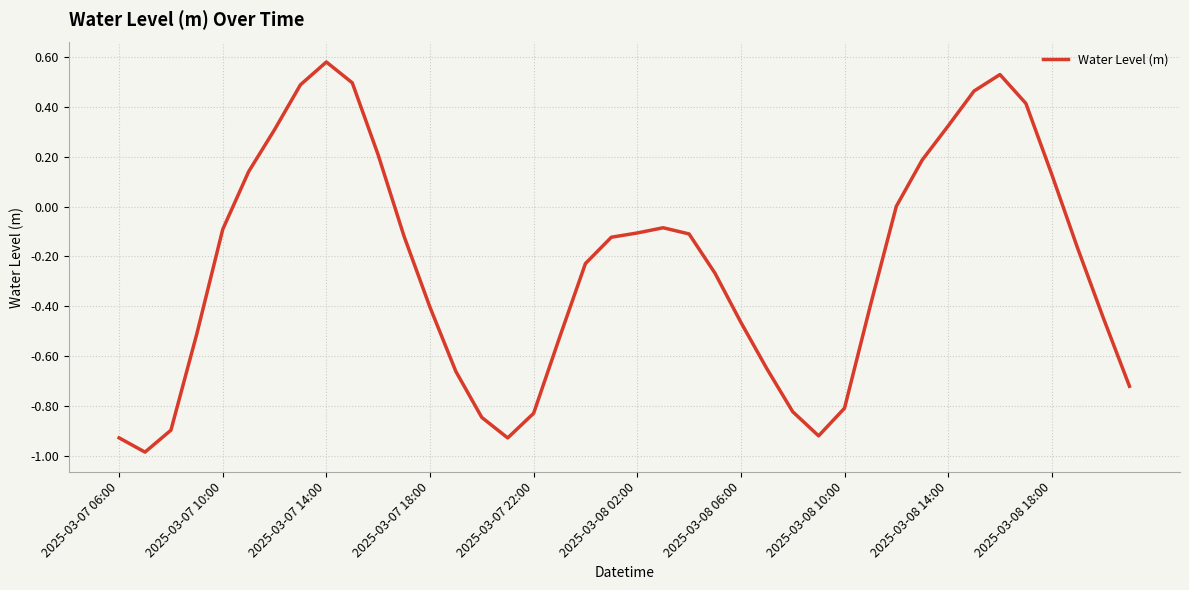

What is the minimum value shown in the chart?

-1.0